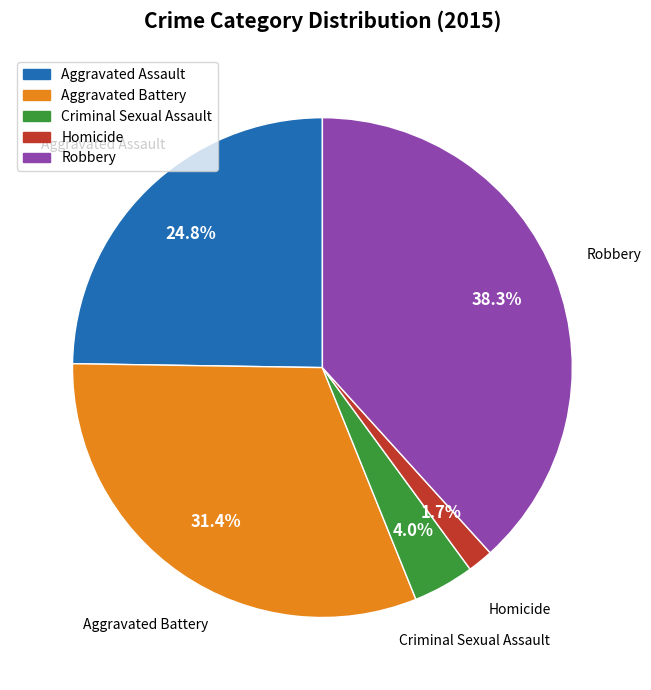

To the nearest percent, what portion does Criminal Sexual Assault represent?

4%